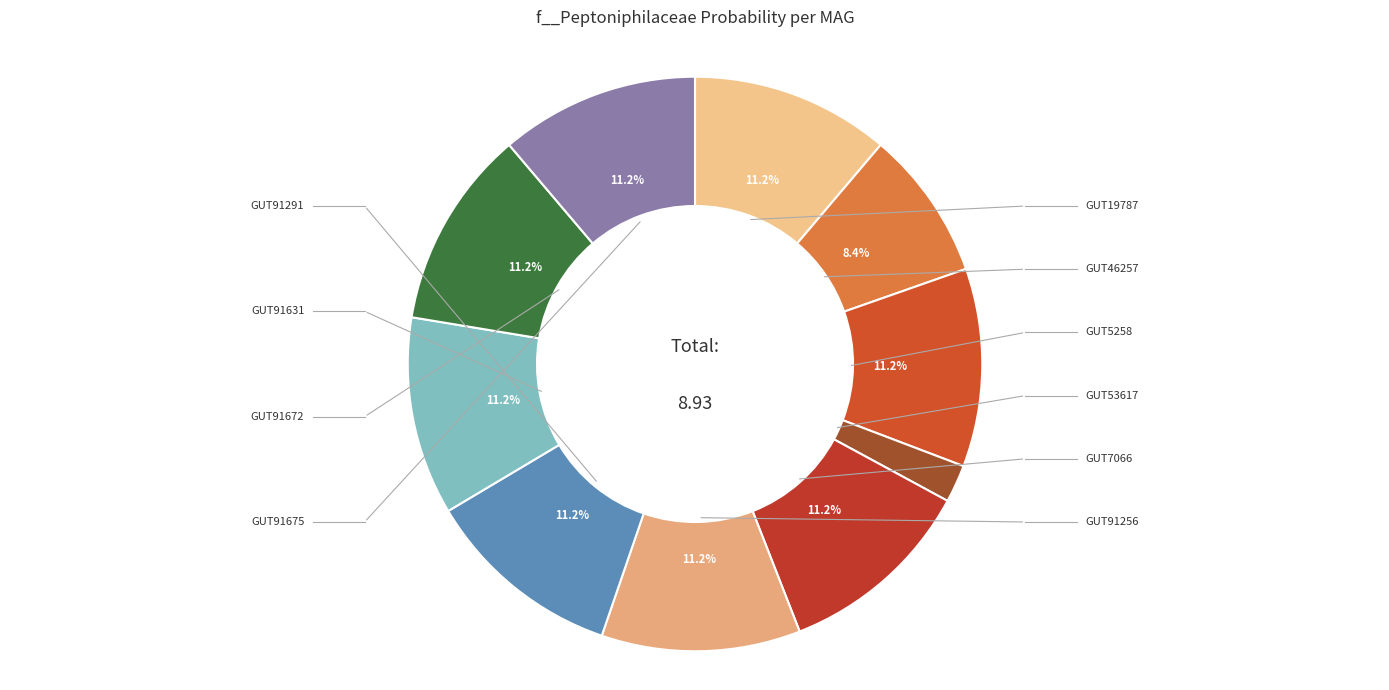

How many segments does this pie chart have?

10